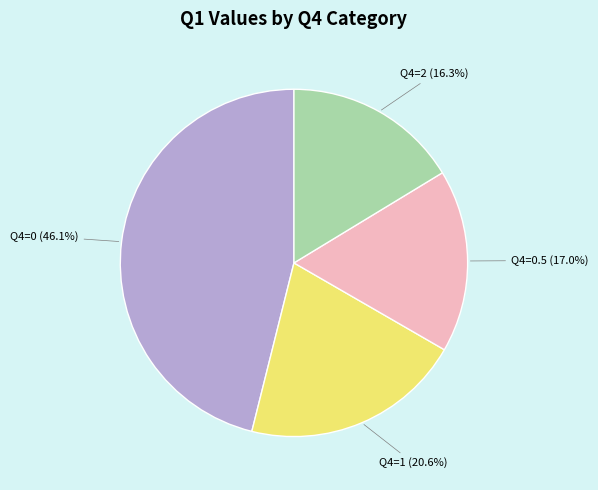

Approximately how many times larger is the value at Q4=1 (20.6%) compared to Q4=2 (16.3%)?

1.3